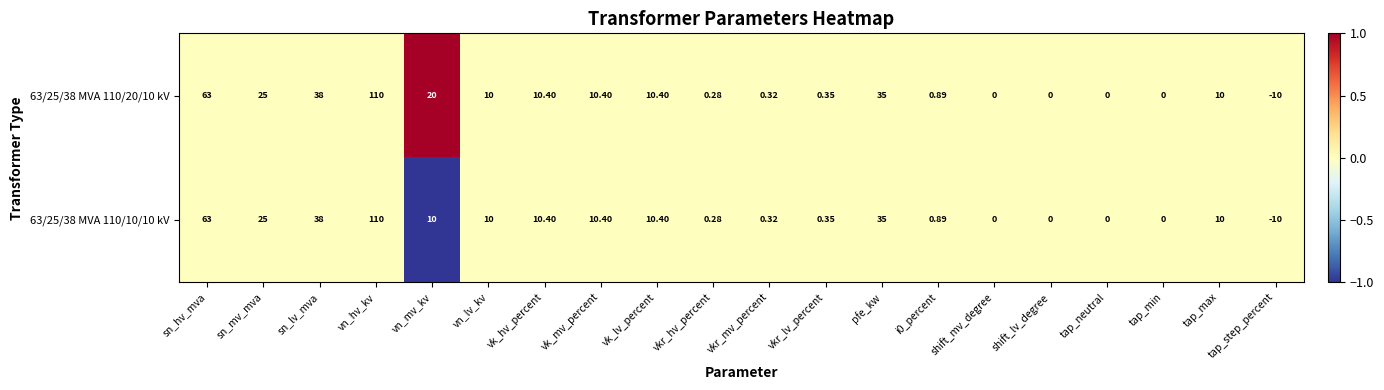

Is the value of 63/25/38 MVA 110/10/10 kV at sn_mv_mva greater than the value of 63/25/38 MVA 110/20/10 kV at tap_min?

Yes